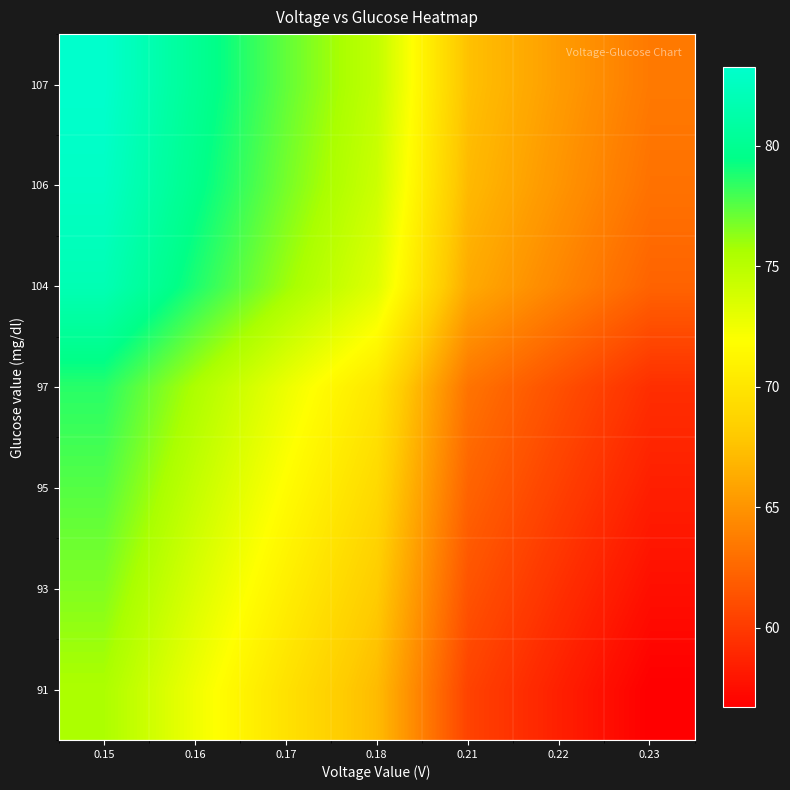

What is the greatest value displayed?

83.3